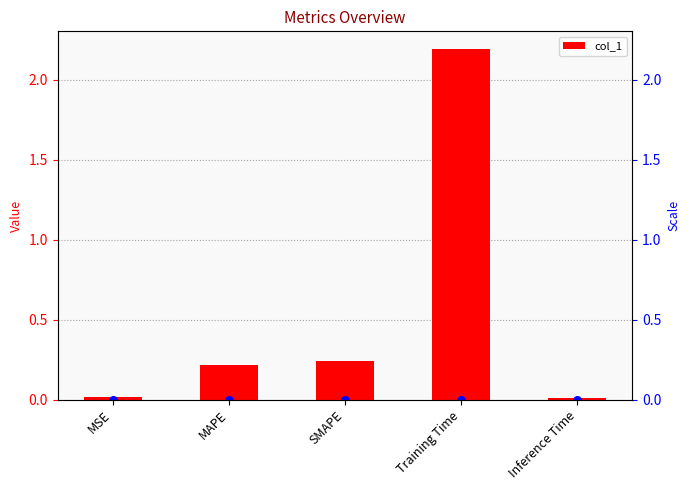

Which has a higher value, SMAPE or Inference Time?

SMAPE